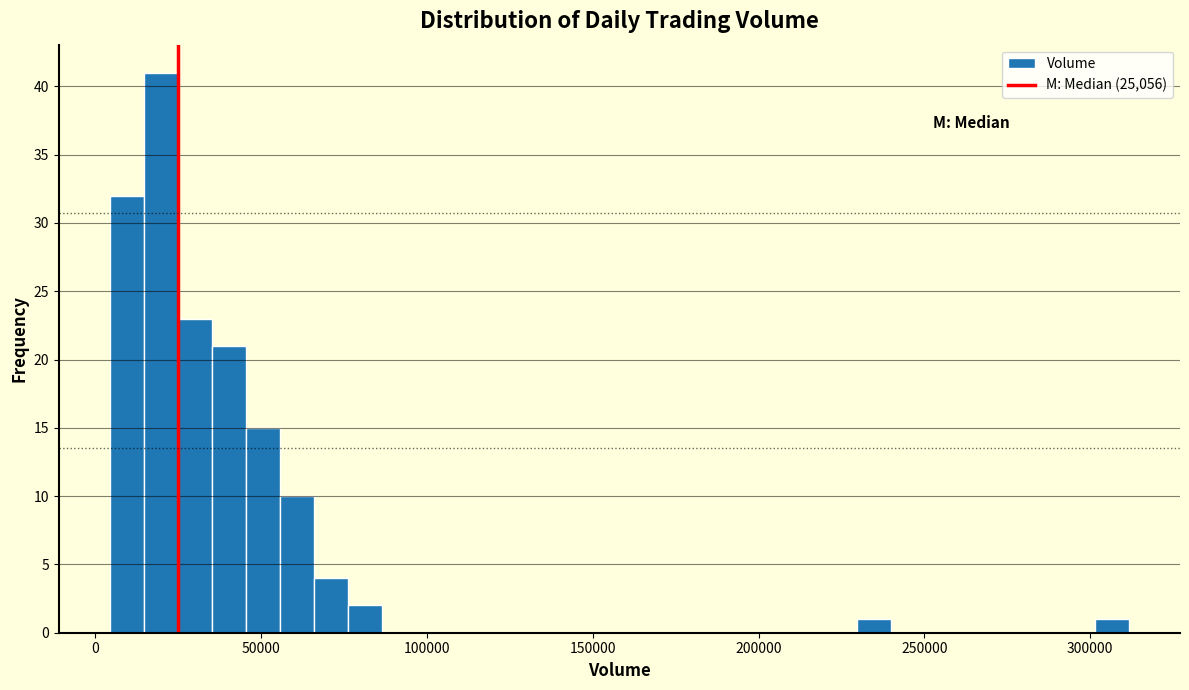

Read against the x-axis, roughly where is the centre of the tallest bar?

20000